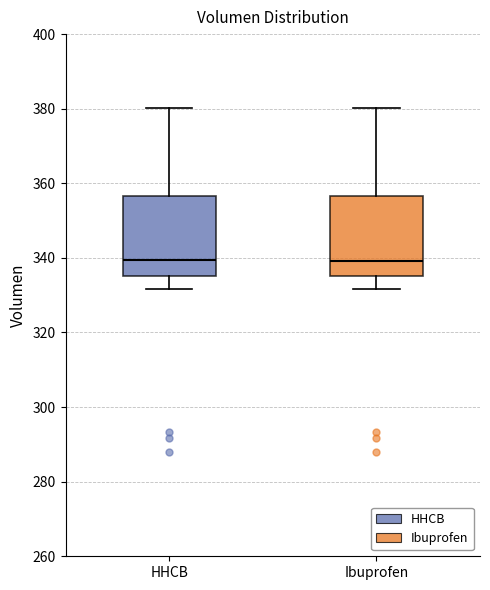

Where does the median line of the box for HHCB sit on the y-axis? The values are not printed on the chart, so give them approximately, as read against the axis.

340